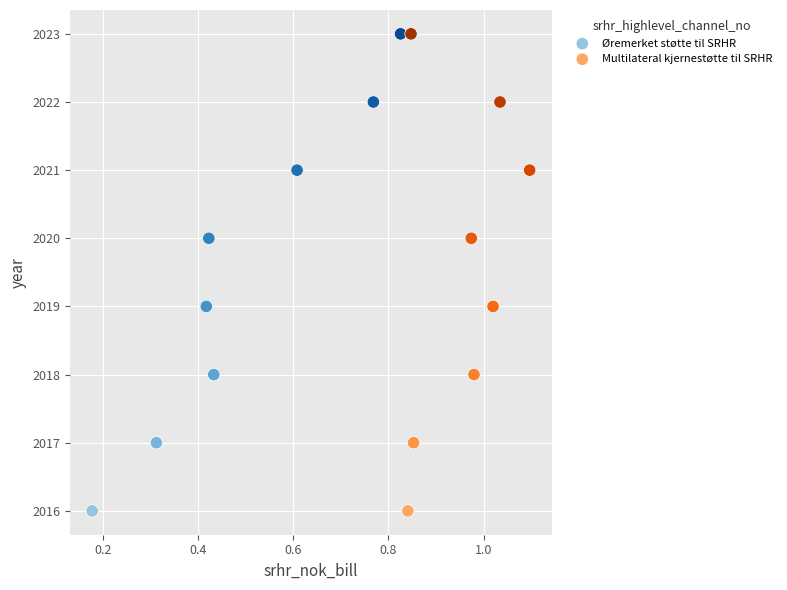

What are all the series names shown in the legend?

Øremerket støtte til SRHR, Multilateral kjernestøtte til SRHR